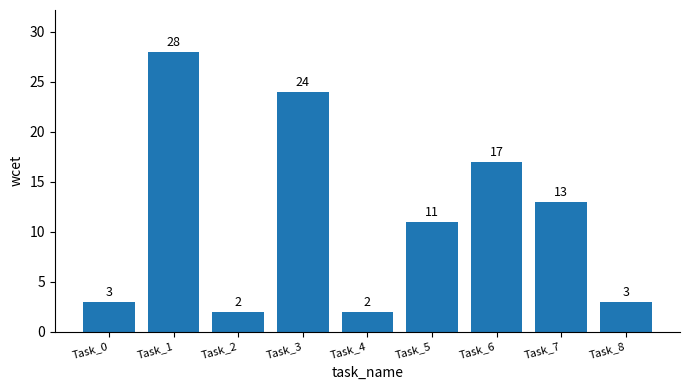

The chart shows a value of 24 at Task_3. True or false?

True